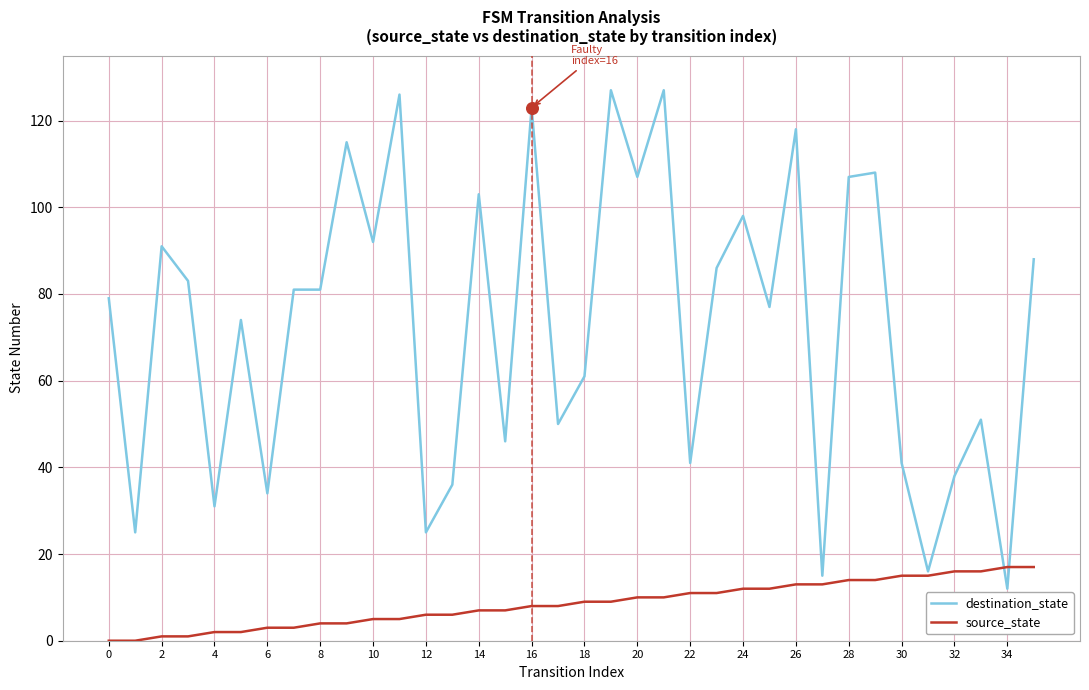

Which series has the largest total across all categories?

destination_state